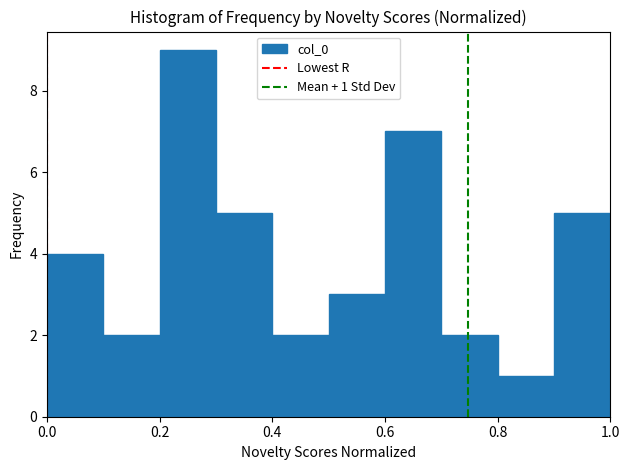

Over which range of the x-axis is the bar tallest?

0.2 to 0.3